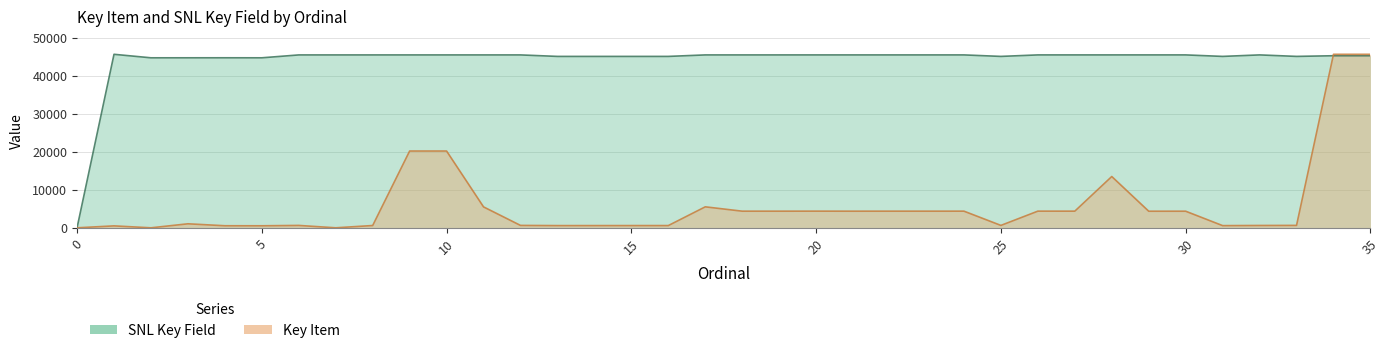

Reading right to left, transcribe all the data shown in this chart.

Key Item: 45615.0	45615.0	633.0	614.0	573.0	4363.0	4361.0	13484.0	4378.0	4380.0	632.0	4377.0	4374.0	4375.0	4371.0	4381.0	4373.0	4372.0	5515.0	589.0	588.0	584.0	581.0	630.0	5501.0	20185.0	20186.0	602.0	2.0	627.0	533.0	542.0	1054.0	0.0	509.0	0.0
SNL Key Field: 45237.6	45237.8	45063.2	45456.7	45063.0	45456.5	45456.3	45456.1	45455.9	45455.7	45062.8	45455.5	45455.3	45455.1	45454.9	45454.7	45454.5	45454.3	45454.1	45062.6	45062.4	45062.2	45062.0	45453.8	45453.6	45453.4	45453.2	45453.0	45452.8	45452.6	44695.5	44702.7	44697.5	44693.9	45615.0	0.0